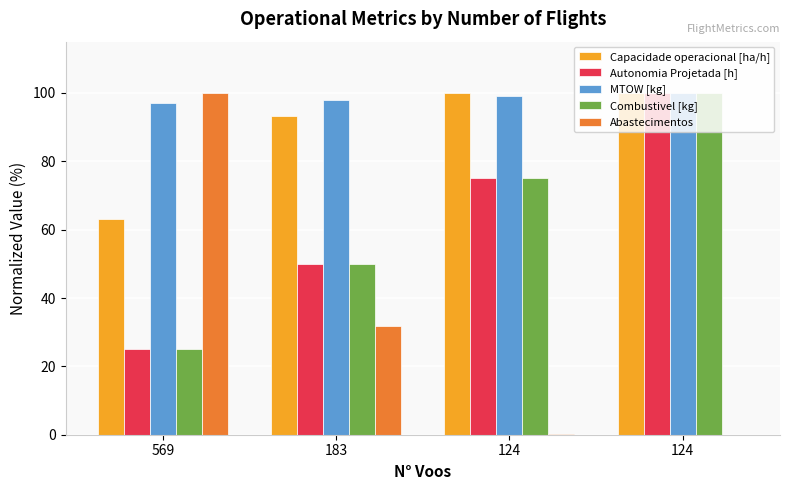

Reading left to right, what are all the values shown in this chart?

Capacidade operacional [ha/h]: 63.2	93.1	100.0	100.0
Autonomia Projetada [h]: 25.0	50.0	75.0	100.0
MTOW [kg]: 97.1	98.0	99.0	100.0
Combustivel [kg]: 25.0	50.0	75.0	100.0
Abastecimentos: 100.0	31.9	0.2	0.0